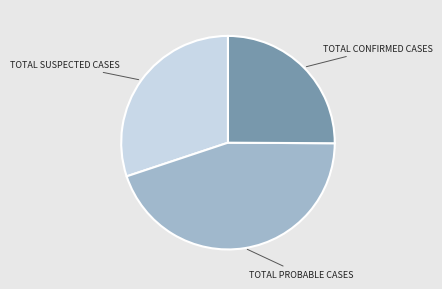

Is there a majority slice in this chart?

No